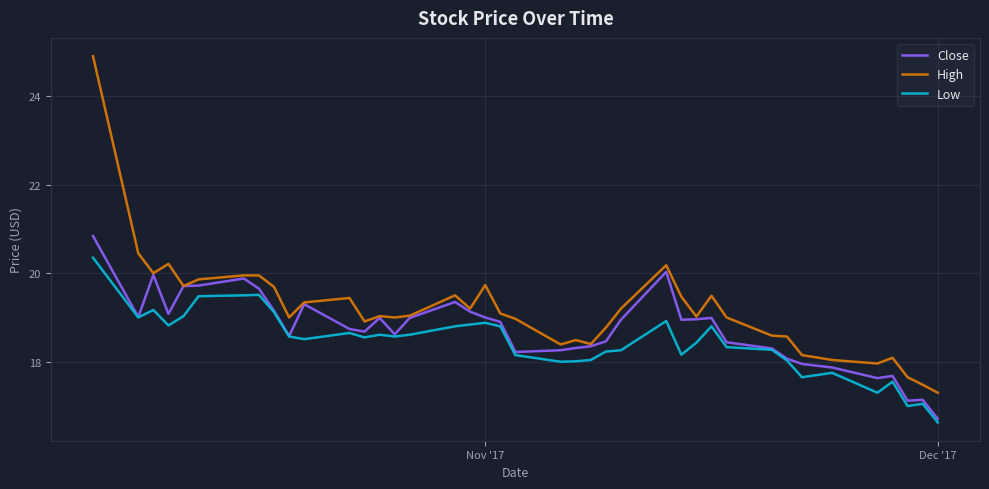

What is the sum of all Close values?

749.7